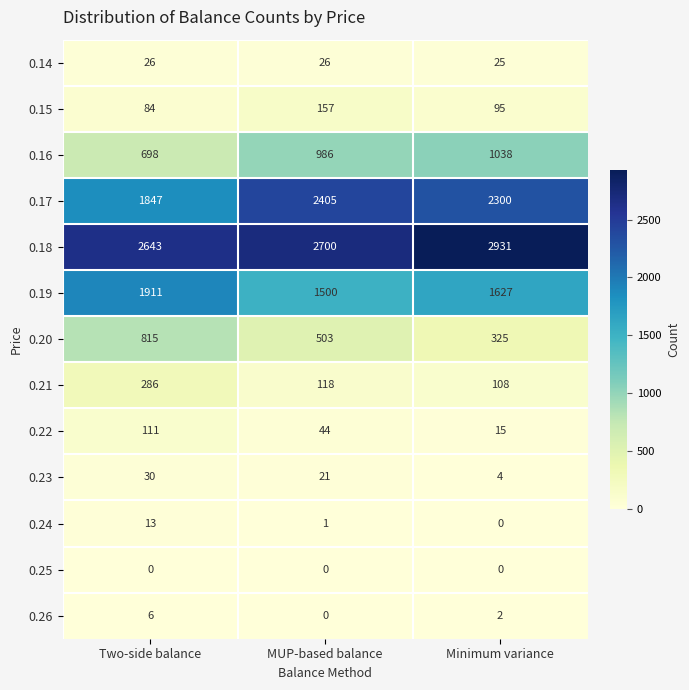

What is the difference between the 0.22 values at MUP-based balance and Minimum variance?

29